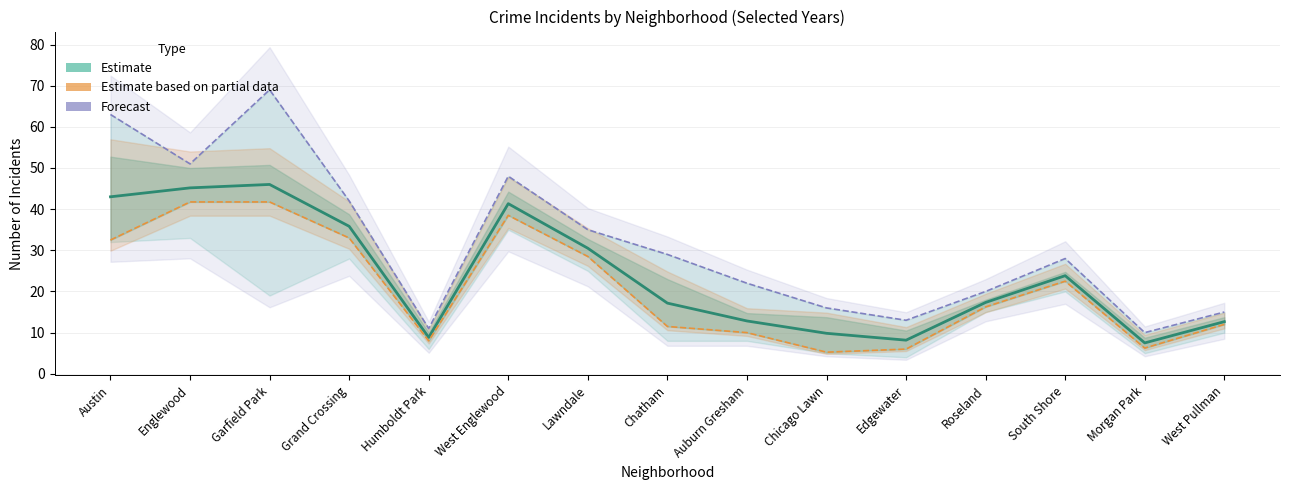

Reading right to left, list all the values displayed in this chart.

Estimate (mean): West Pullman=12.7	Morgan Park=7.5	South Shore=23.8	Roseland=17.3	Edgewater=8.2	Chicago Lawn=9.8	Auburn Gresham=12.8	Chatham=17.2	Lawndale=30.5	West Englewood=41.3	Humboldt Park=8.8	Grand Crossing=35.8	Garfield Park=46.0	Englewood=45.2	Austin=43.0
Estimate based on partial data: West Pullman=12.0	Morgan Park=6.2	South Shore=22.5	Roseland=16.2	Edgewater=6.0	Chicago Lawn=5.2	Auburn Gresham=10.0	Chatham=11.5	Lawndale=28.5	West Englewood=38.5	Humboldt Park=8.0	Grand Crossing=33.0	Garfield Park=41.8	Englewood=41.8	Austin=32.5
Forecast: West Pullman=15.0	Morgan Park=10.0	South Shore=28.0	Roseland=20.0	Edgewater=13.0	Chicago Lawn=16.0	Auburn Gresham=22.0	Chatham=29.0	Lawndale=35.0	West Englewood=48.0	Humboldt Park=11.0	Grand Crossing=42.0	Garfield Park=69.0	Englewood=51.0	Austin=63.0